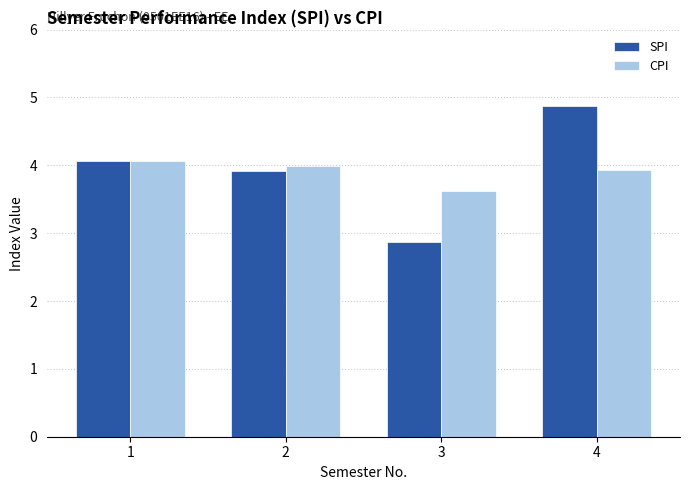

Reading left to right, list all the values displayed in this chart.

SPI: 1=4.1	2=3.9	3=2.9	4=4.9
CPI: 1=4.1	2=4.0	3=3.6	4=3.9